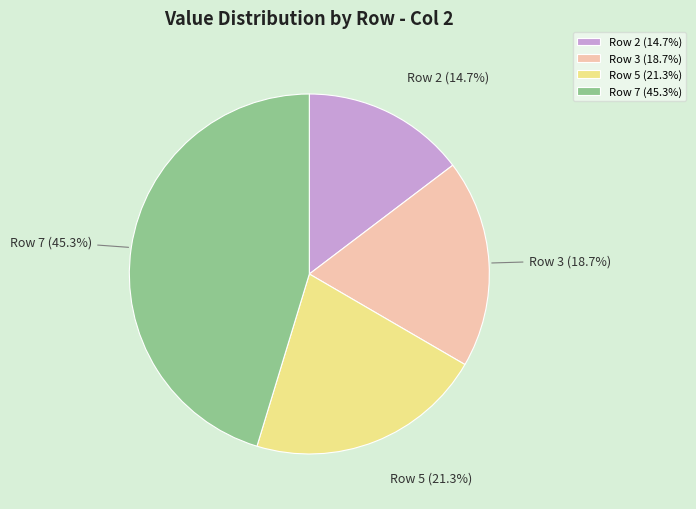

The Row 5 slice represents 21% of the pie. True or false?

True